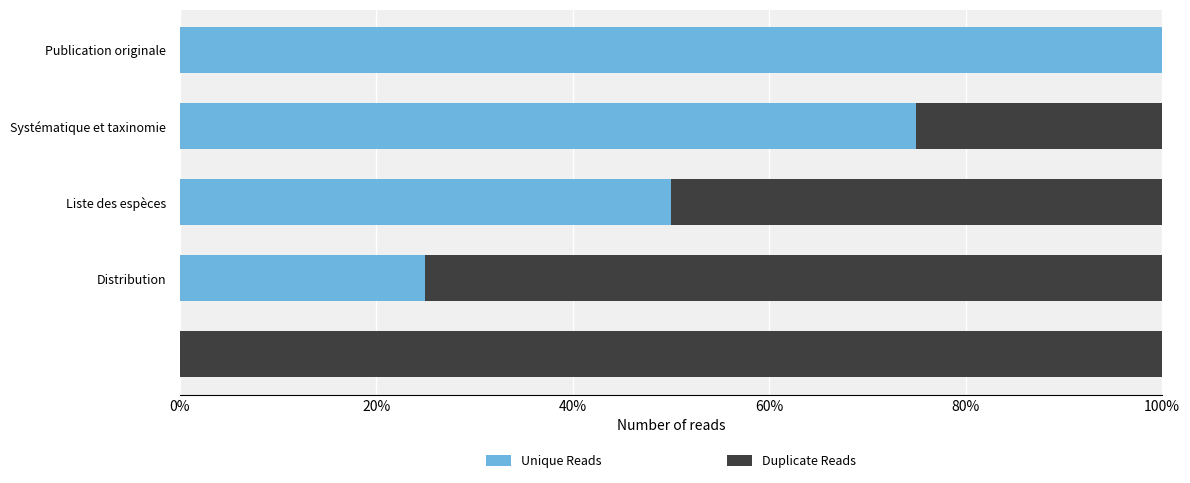

Count the number of categories in the chart.

5